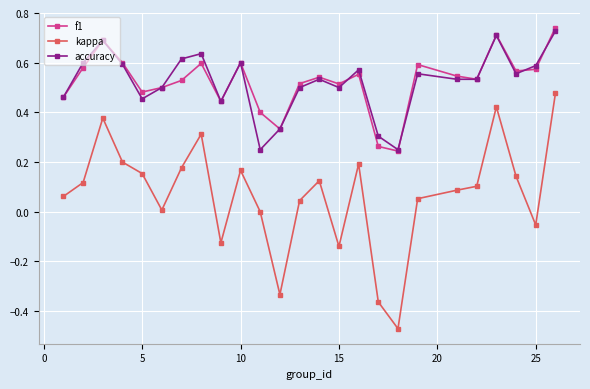

Which series has the largest range (max minus min)?

kappa